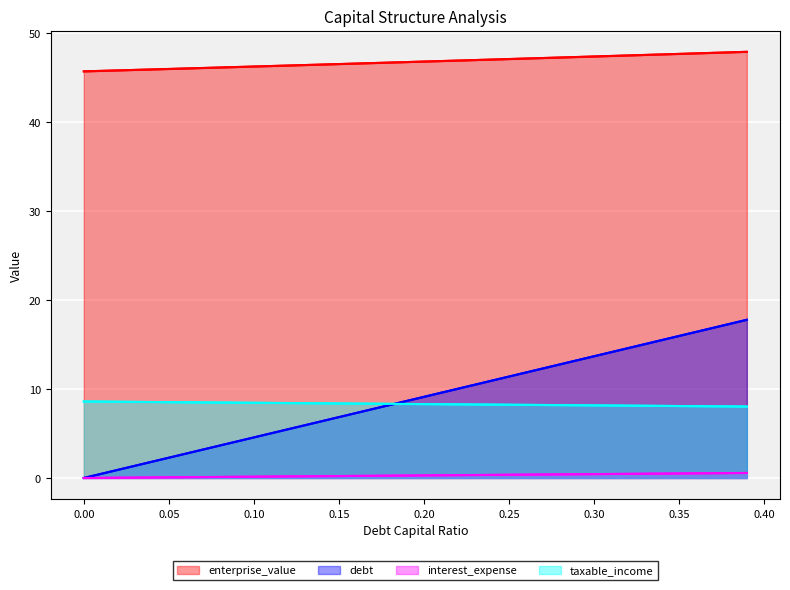

What is the difference between the highest and lowest values at 0.00?

45.7